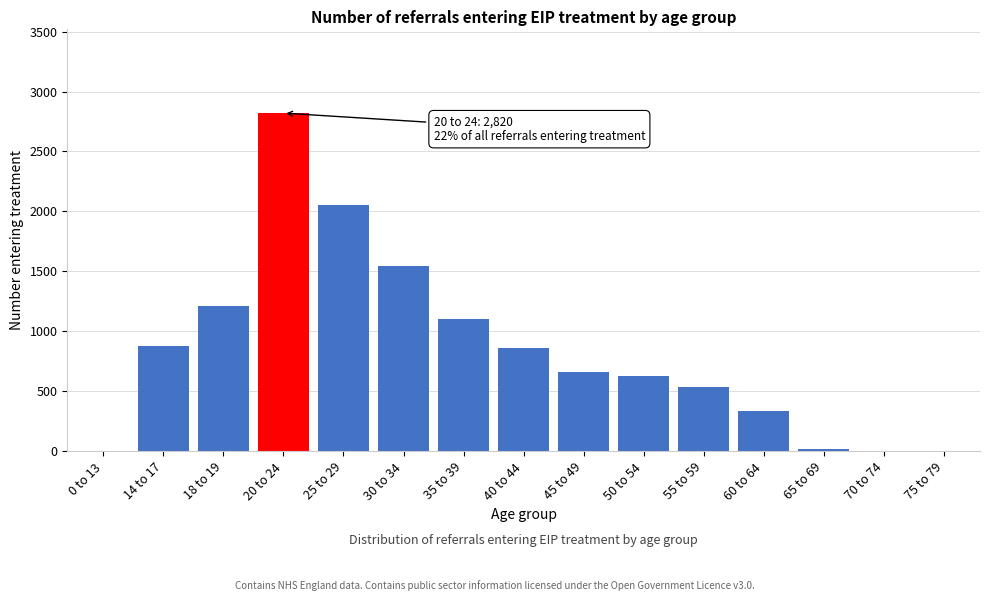

What is the change in value from 25 to 29 to 35 to 39?

-948